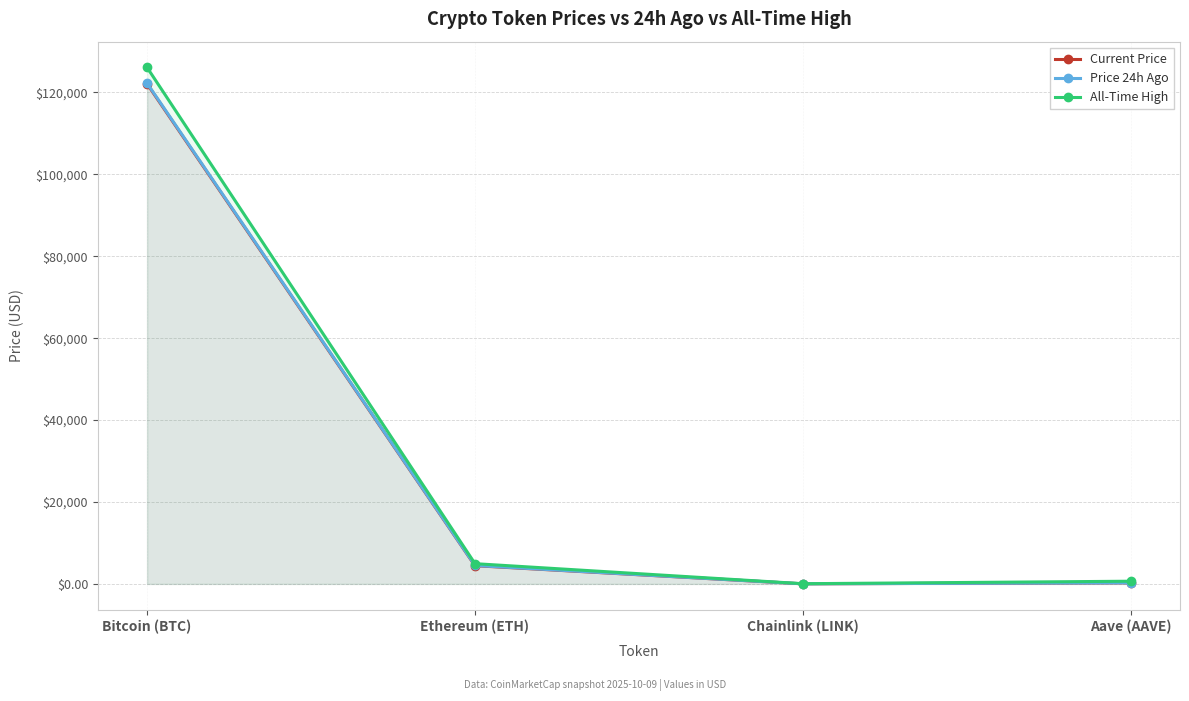

What is the sum of the All-Time High values at Aave (AAVE) and Bitcoin (BTC)?

126741.7